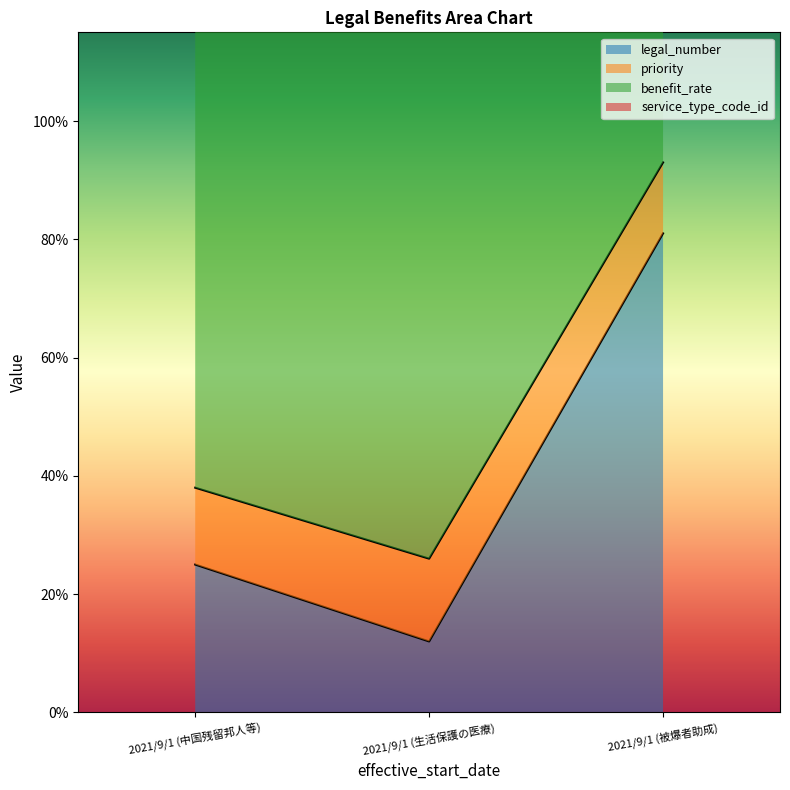

List the series in order of their peak value, lowest first.

service_type_code_id, priority, legal_number, benefit_rate